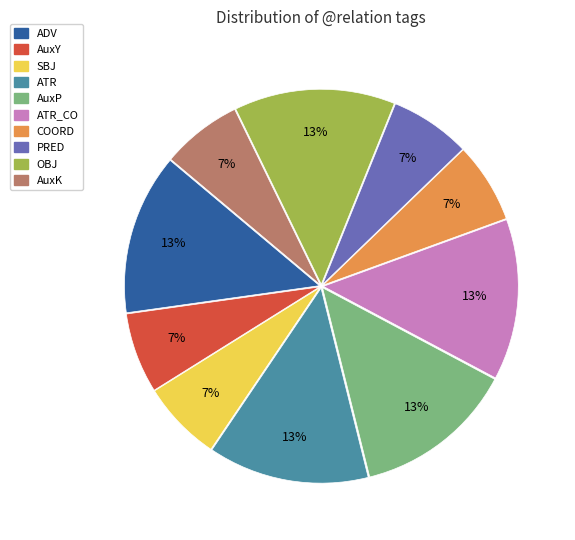

To the nearest percent, what is the average slice percentage?

10%